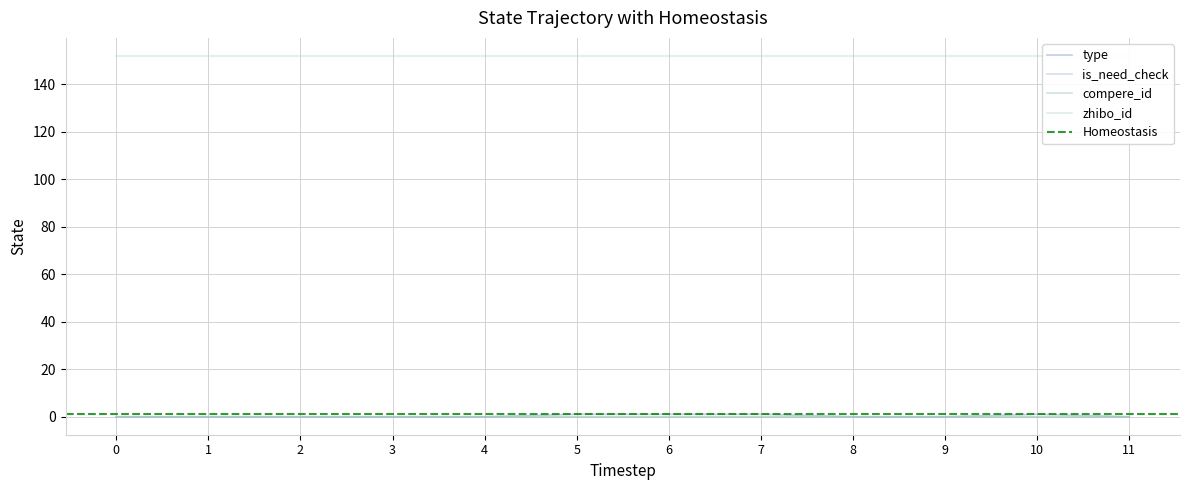

Rank the series by their maximum value, from highest to lowest.

zhibo_id, type, is_need_check, compere_id